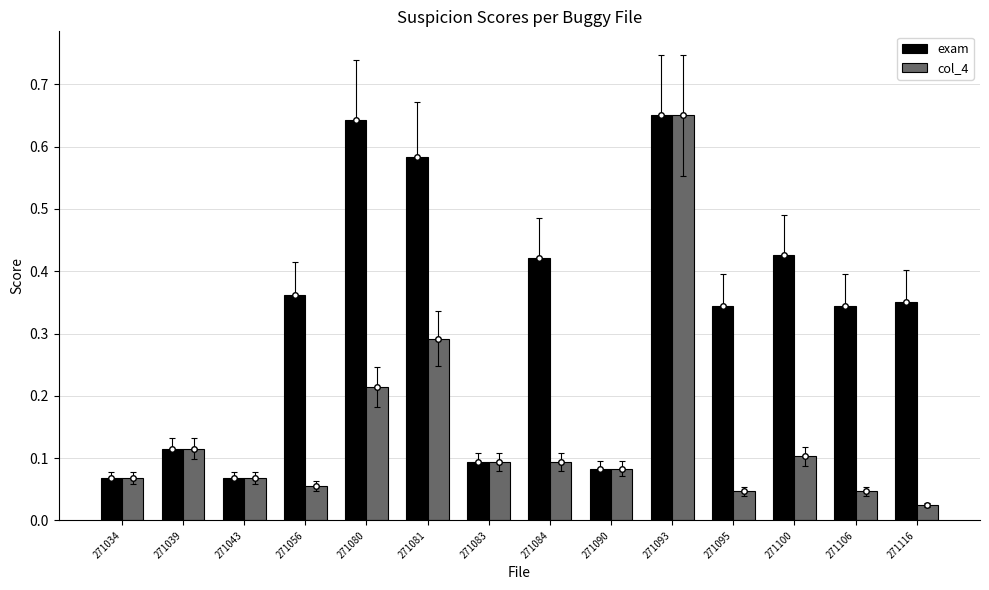

Is the value of col_4 at 271083 greater than the value of exam at 271084?

No